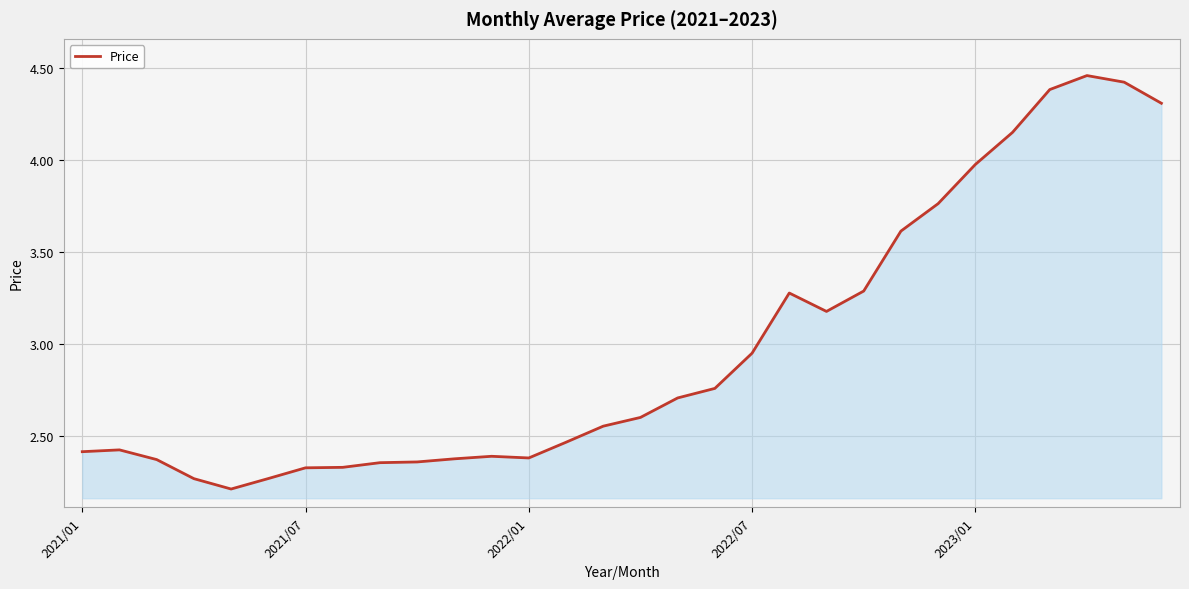

What is the minimum value shown in the chart?

2.2